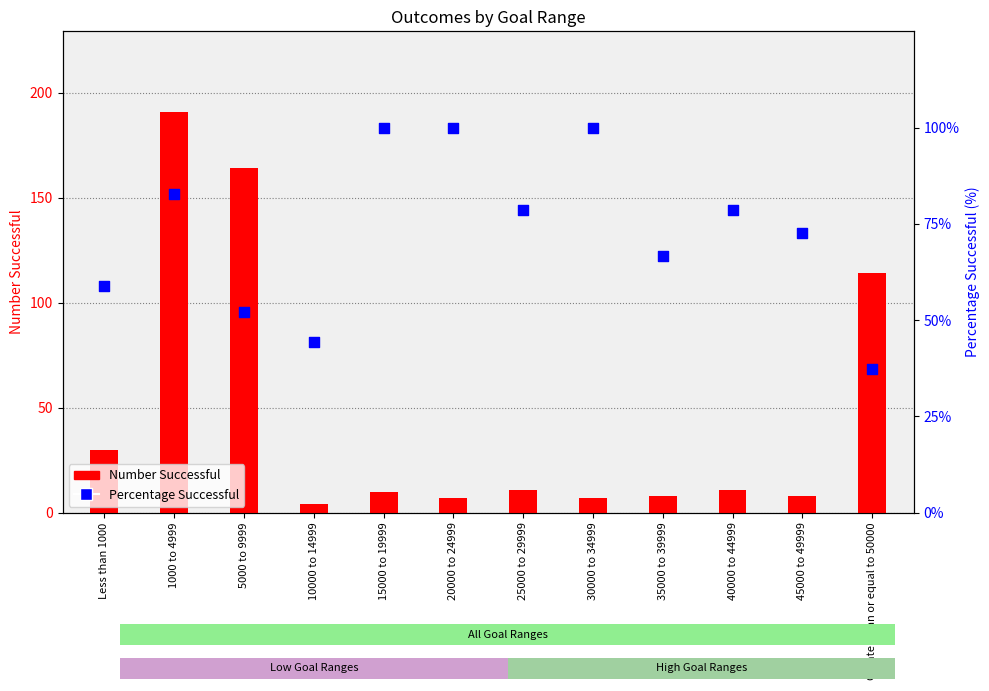

At how many categories does at least one series exceed 69?

9